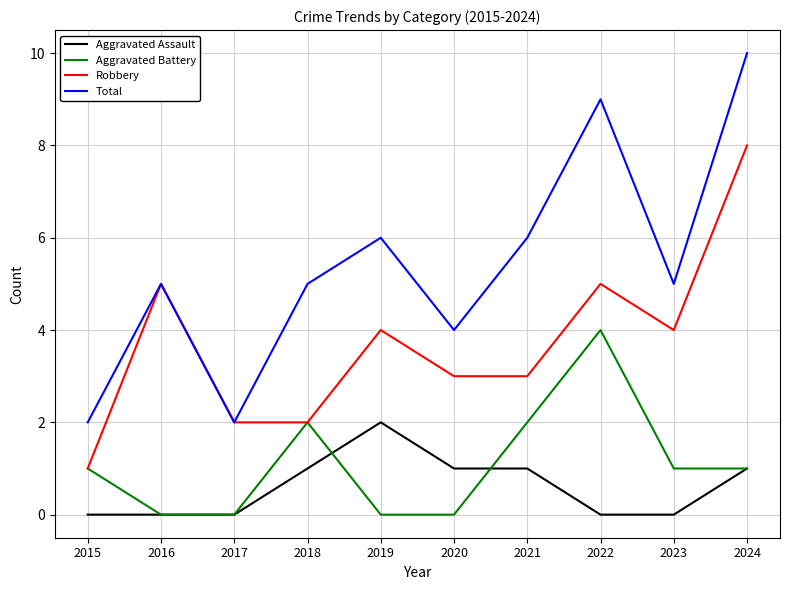

Where does the Robbery series first go above 4?

2016